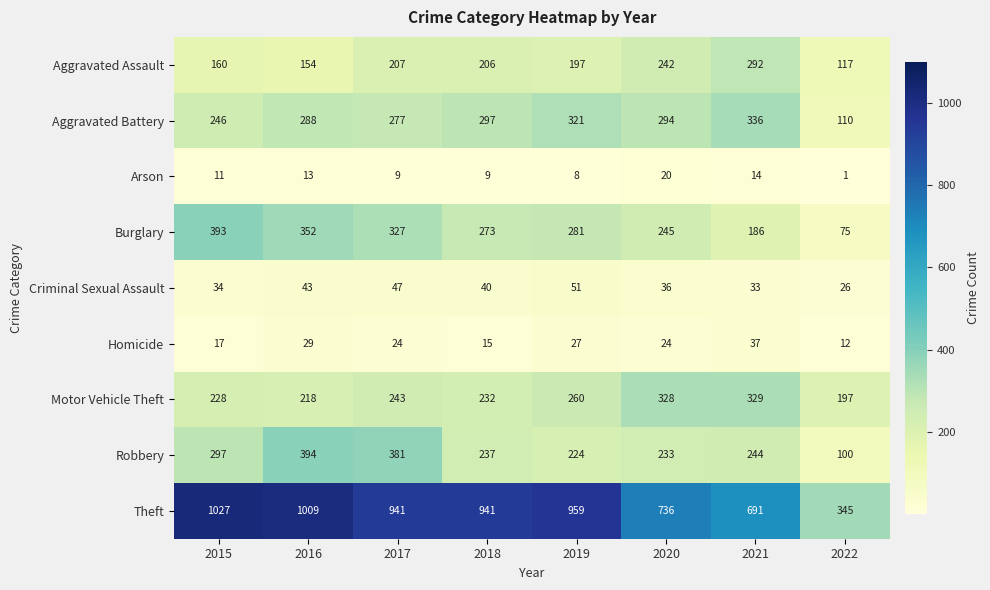

Which category has the lowest value in the Criminal Sexual Assault series?

2022